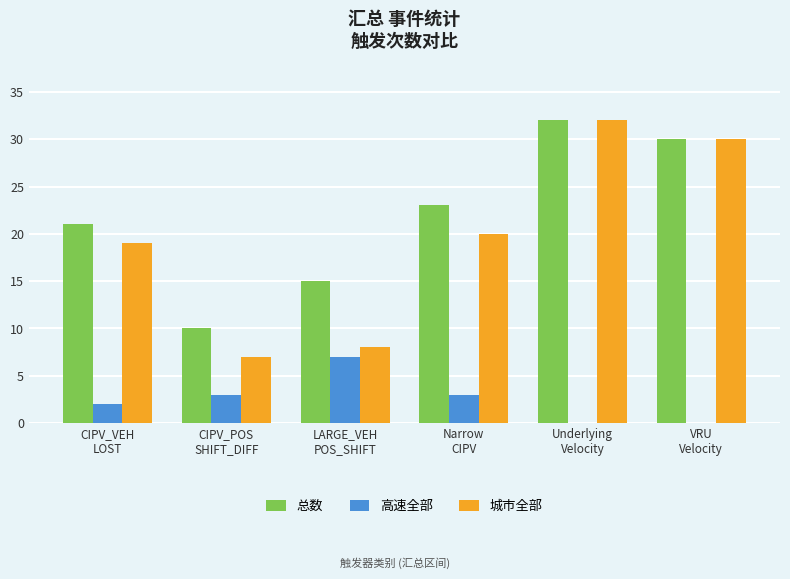

Which series has the largest total across all categories?

总数